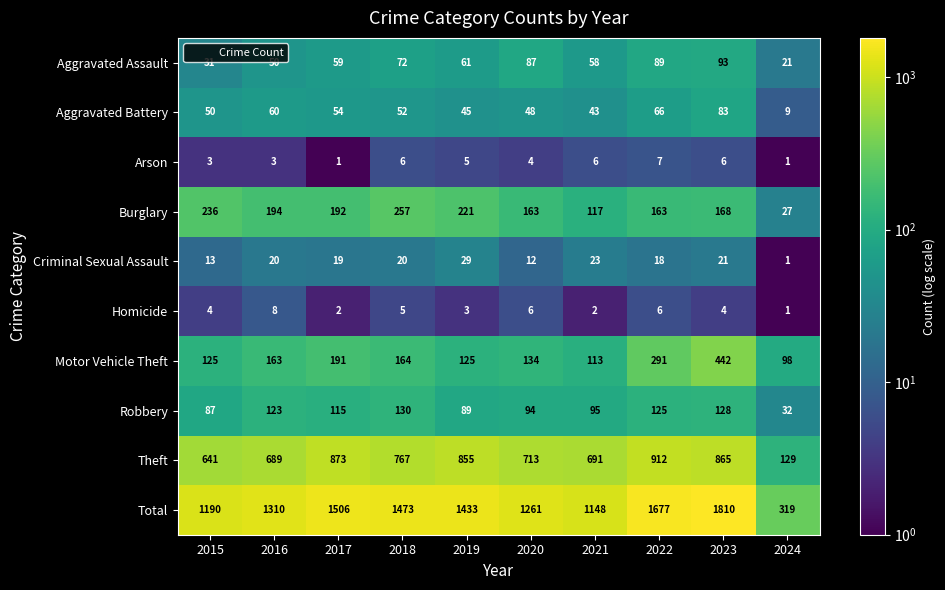

Count the number of categories in the chart.

10